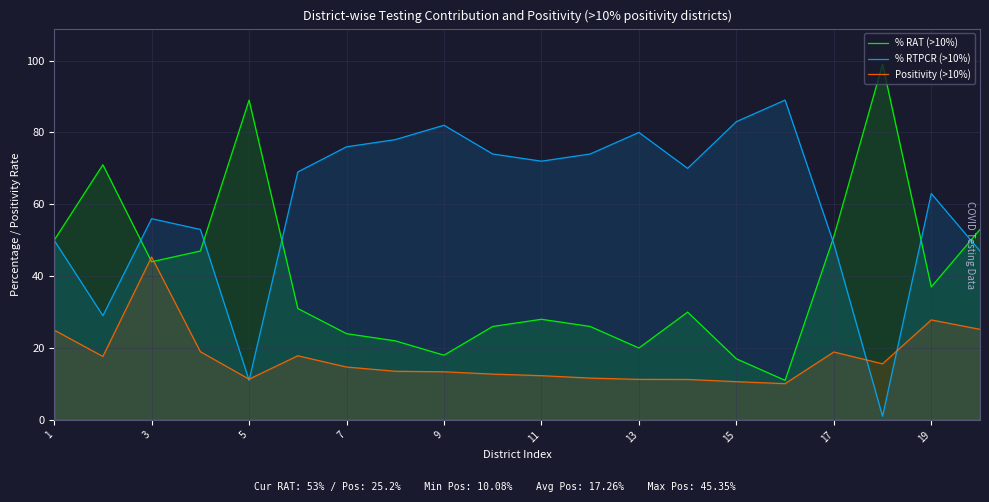

How many lines are shown in the chart?

3